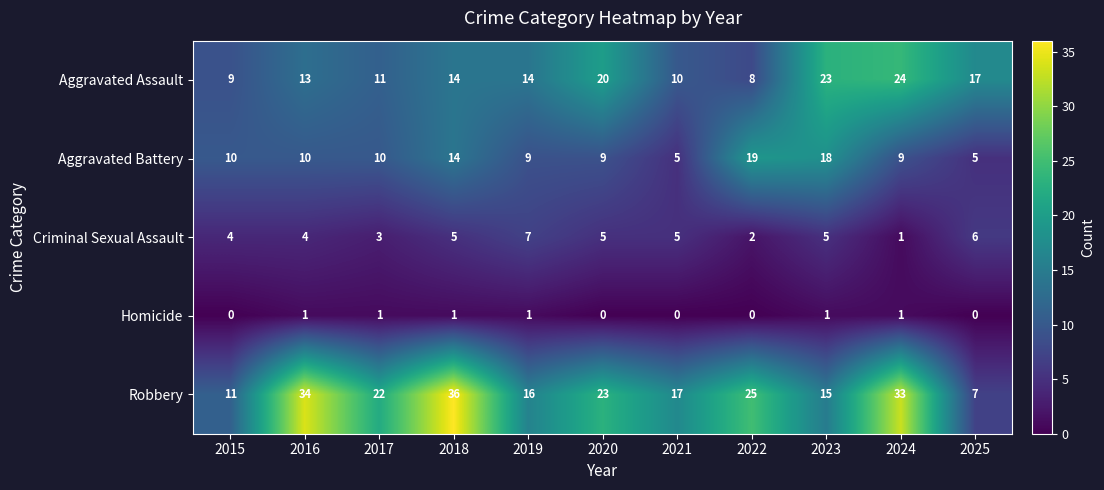

What is the spread (max minus min) of values at 2022?

25